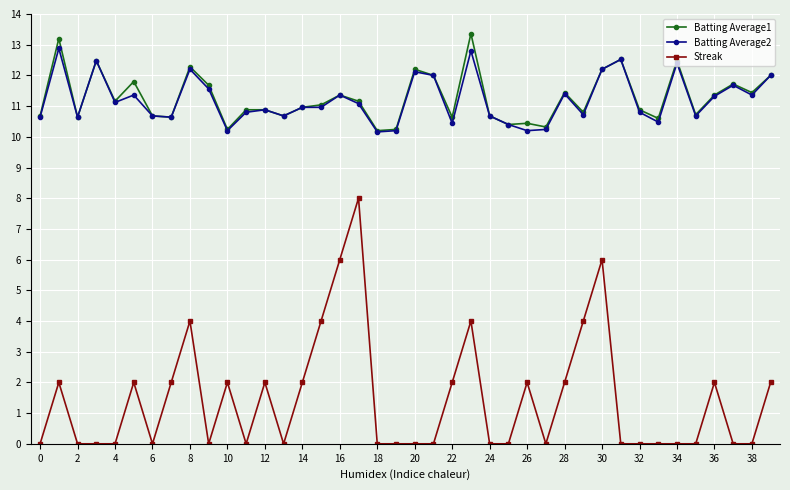

What is the greatest value displayed?

13.4